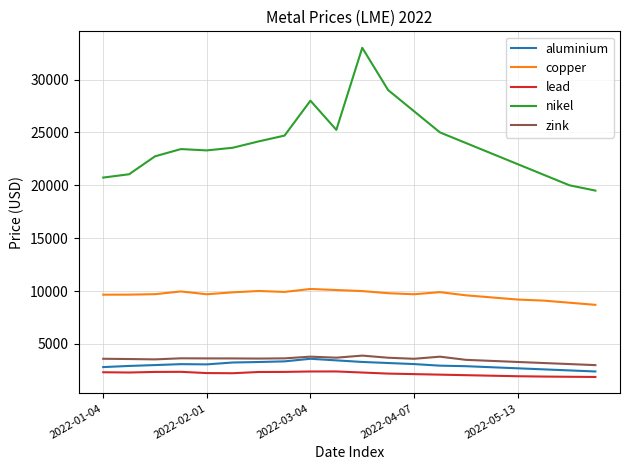

What is the maximum value for lead?

2402.0